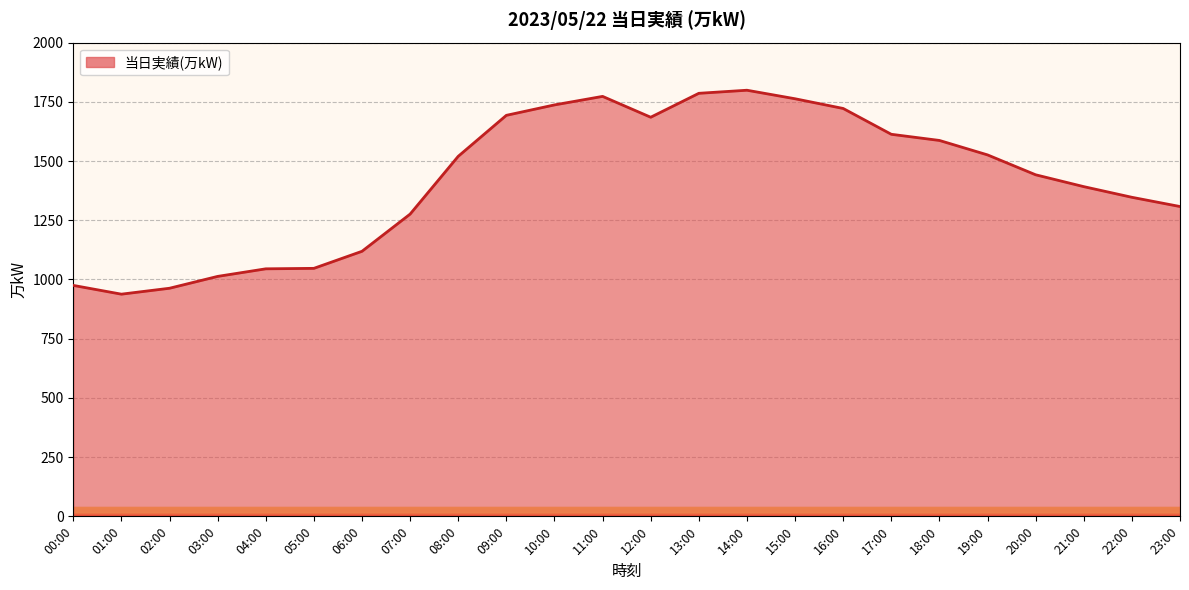

True or false: the data shows 1597 at 04:00.

False